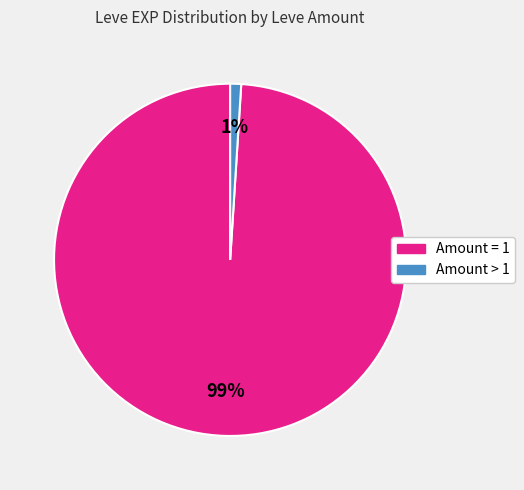

To the nearest percent, what is the difference between the largest and smallest slice percentages?

98%